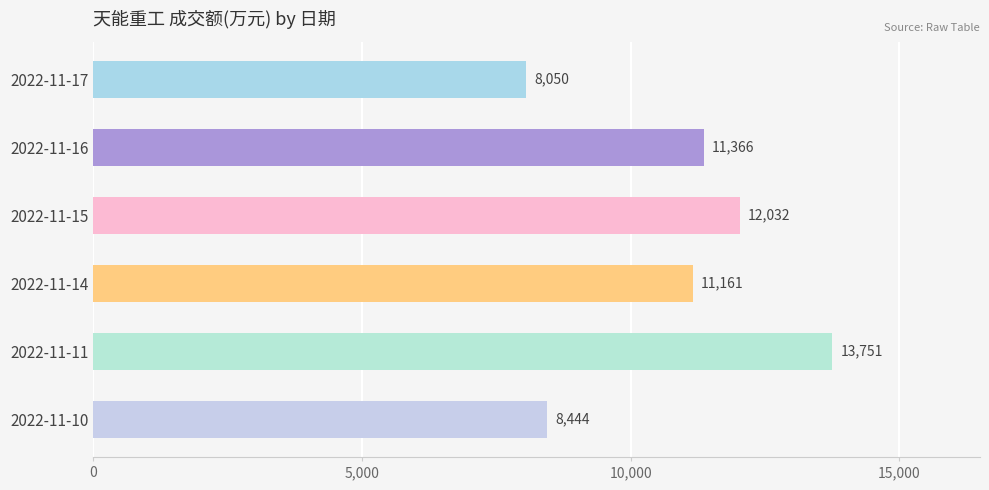

The value at 2022-11-15 is 12032. True or false?

True